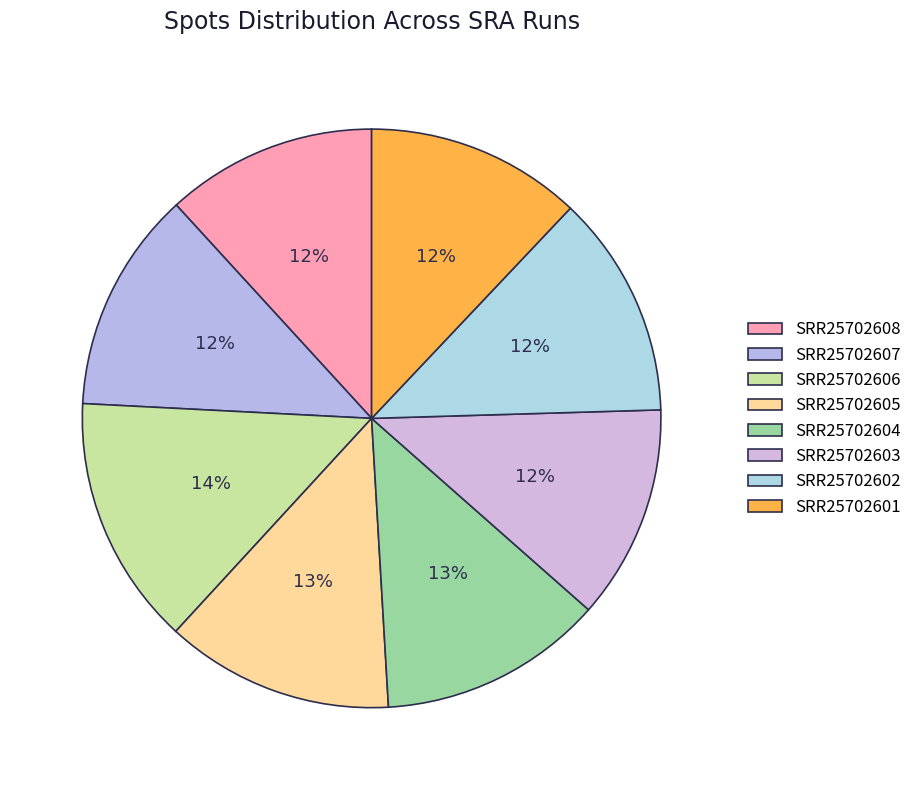

To the nearest percent, what is the difference between the largest and smallest slice percentages?

2%